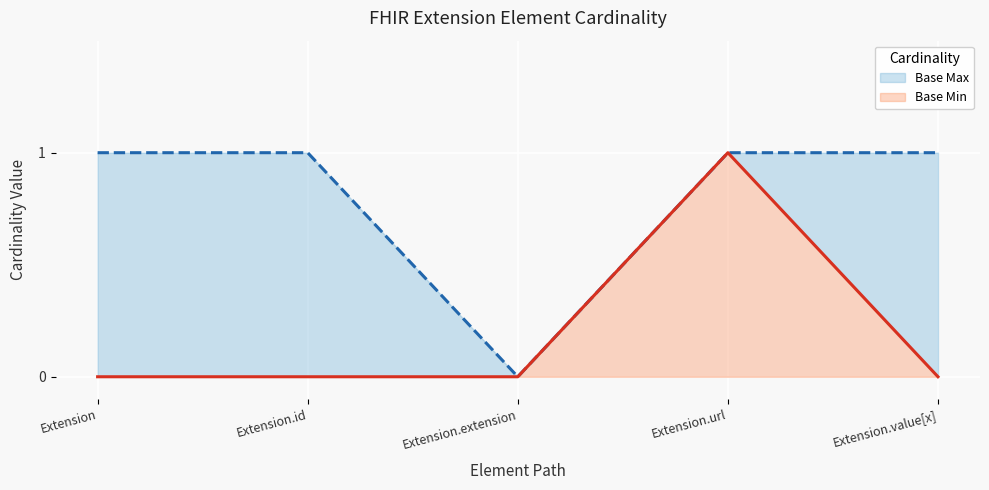

The Base Min series shows 1 at Extension.url. True or false?

True